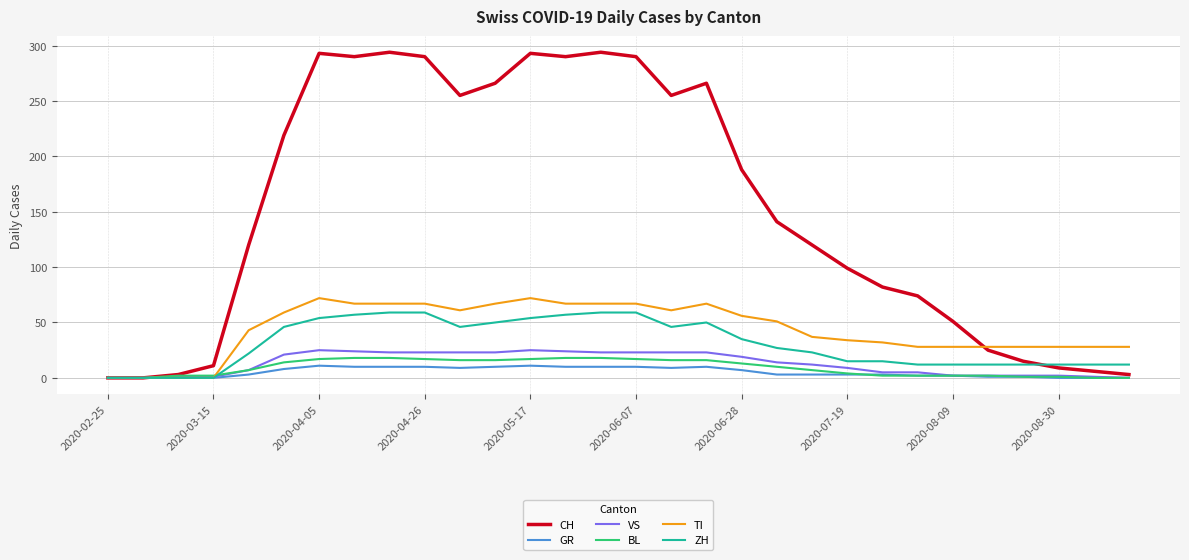

Which series has the largest range (max minus min)?

CH